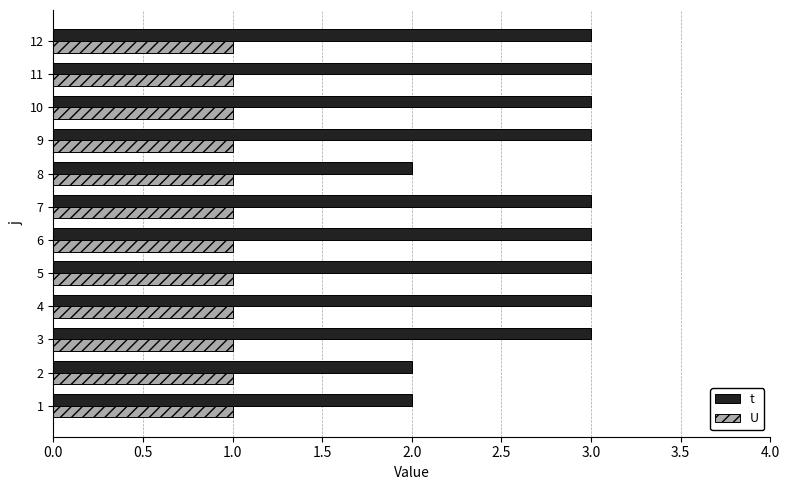

What is the maximum value for U?

1